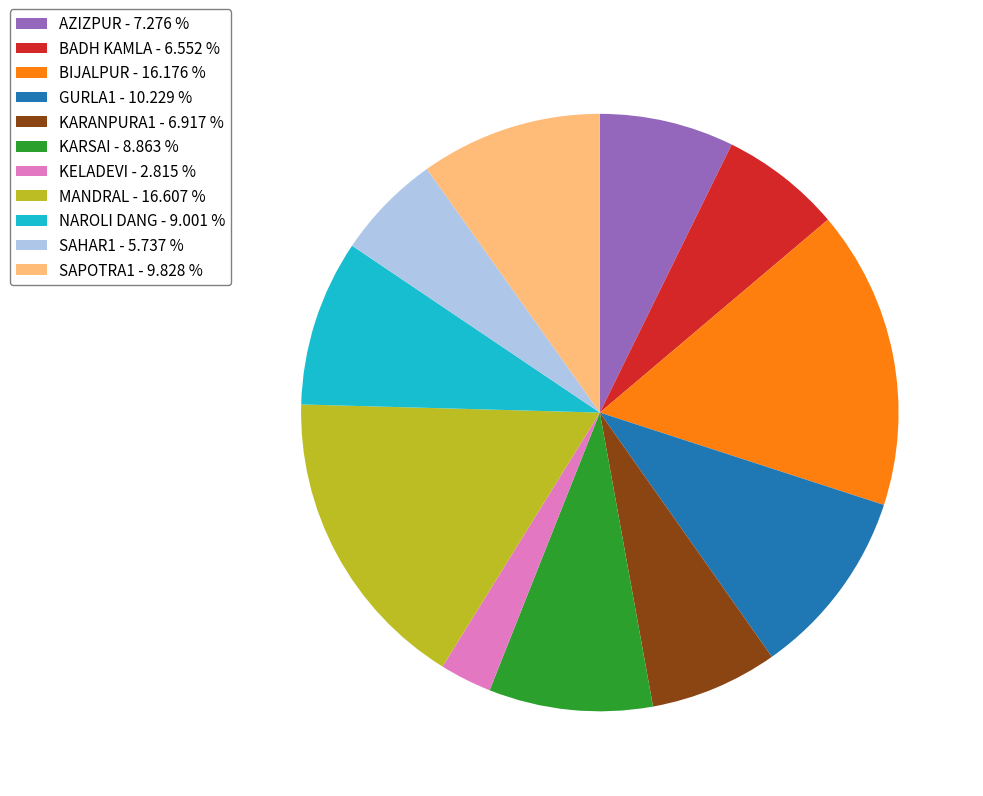

Which category has the smallest portion of the pie?

KELADEVI